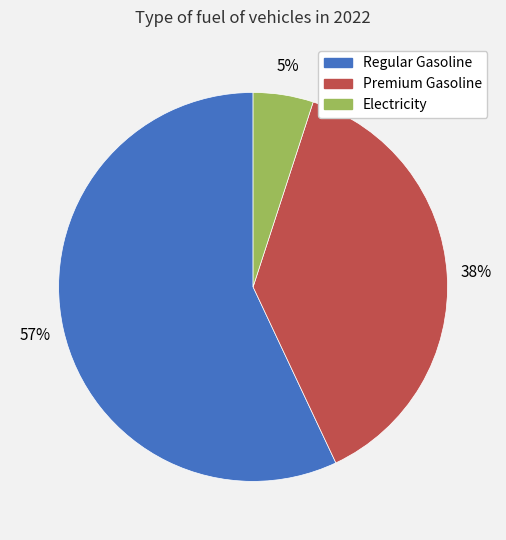

Which has a higher value, Electricity or Regular Gasoline?

Regular Gasoline